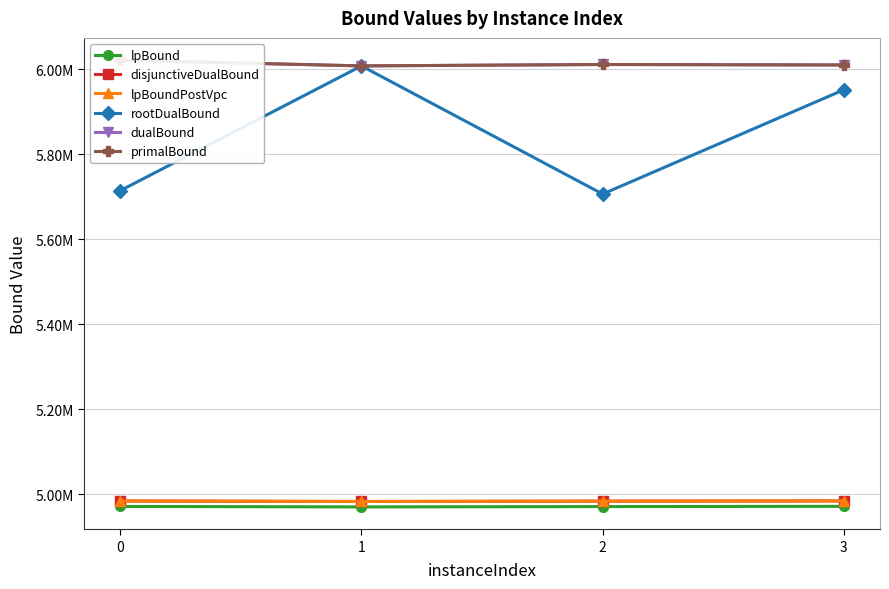

At 0, list the series in order from largest to smallest.

dualBound, primalBound, rootDualBound, disjunctiveDualBound, lpBoundPostVpc, lpBound